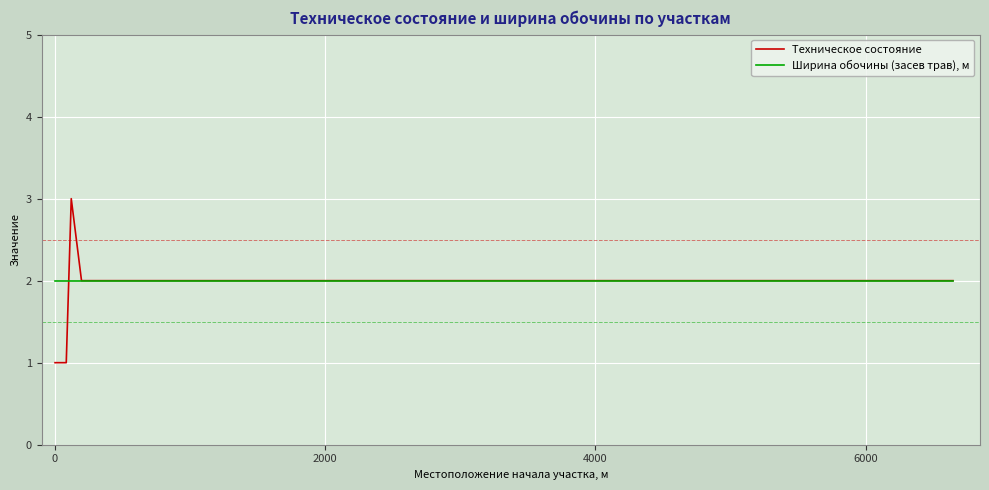

True or false: Техническое состояние and Ширина обочины (засев трав), м intersect in this chart.

True